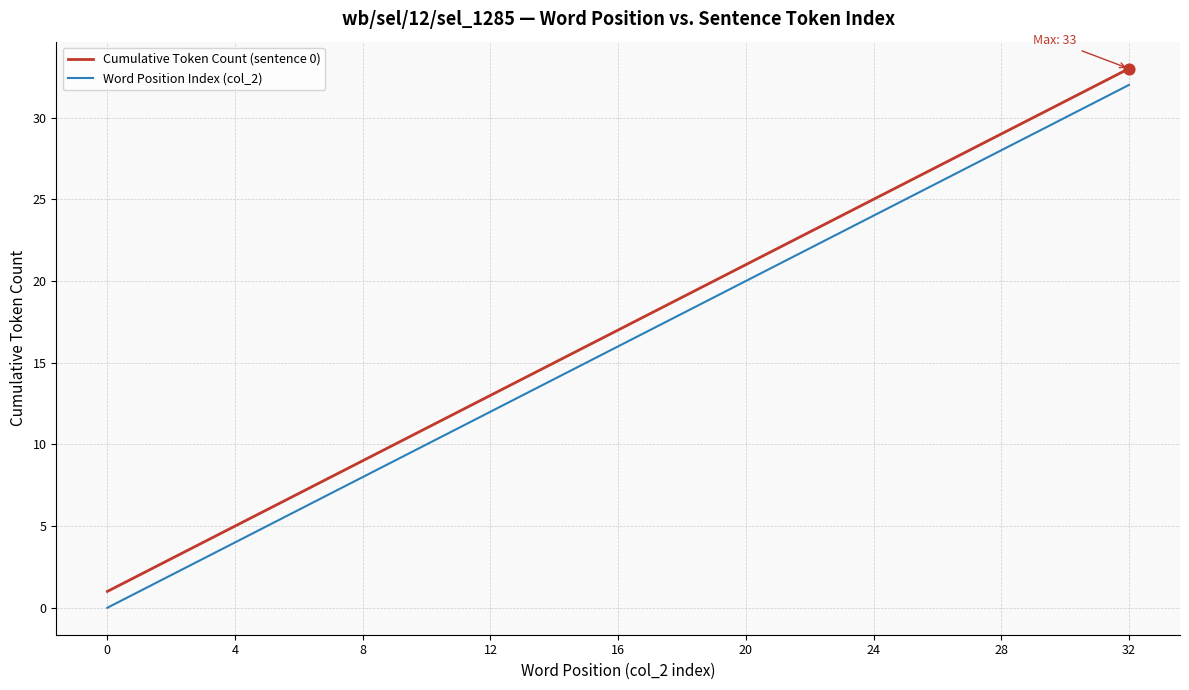

True or false: Cumulative Token Count (sentence 0) and Word Position Index (col_2) intersect in this chart.

False